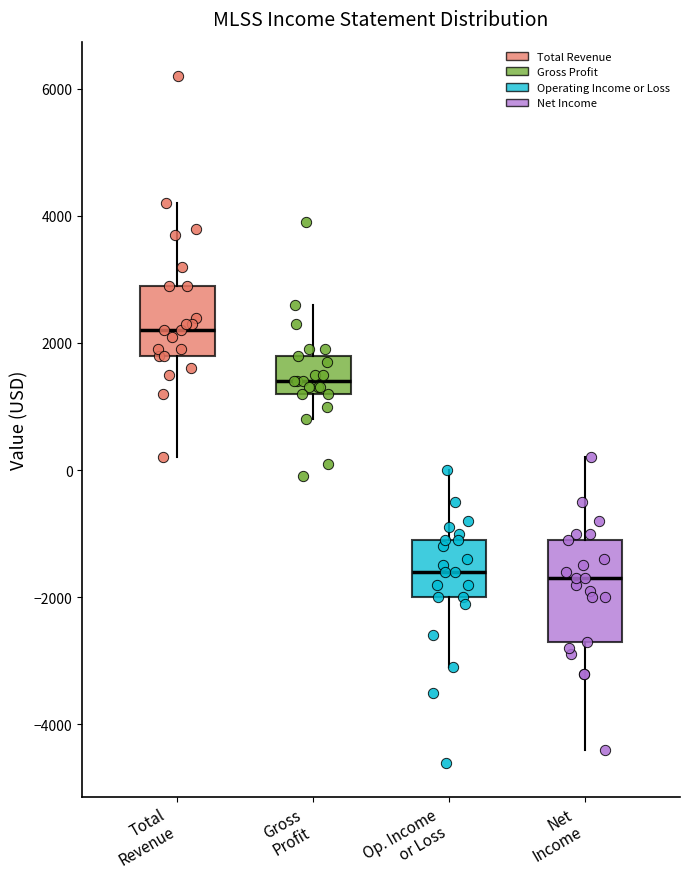

Reading left to right, transcribe this box plot: for each box, give where its median line is, the range the box spans, and where its two whiskers end, as read against the y-axis. The values are not printed on the chart, so give them approximately, as read against the axis.

Total Revenue: median 2200, box 1800 to 3000, whiskers 200 to 4200
Gross Profit: median 1400, box 1200 to 1800, whiskers 800 to 2600
Op. Income or Loss: median -1600, box -2000 to -1000, whiskers -3000 to 0
Net Income: median -1600, box -2600 to -1000, whiskers -4400 to 200